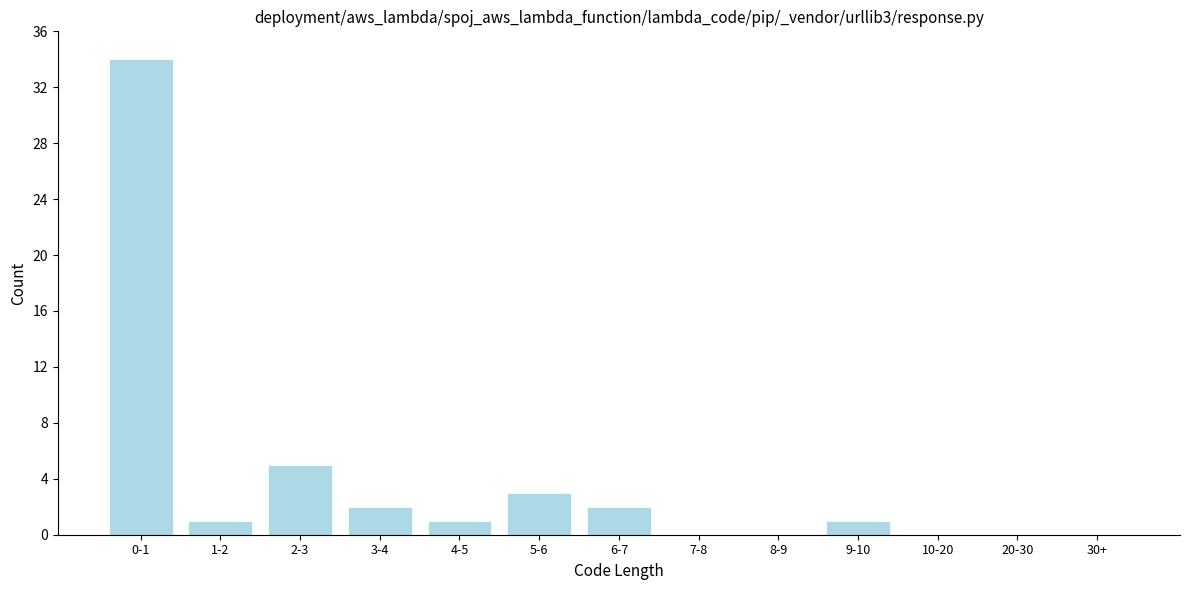

Reading left to right, extract all data points from this chart.

0-1=34	1-2=1	2-3=5	3-4=2	4-5=1	5-6=3	6-7=2	7-8=0	8-9=0	9-10=1	10-20=0	20-30=0	30+=0